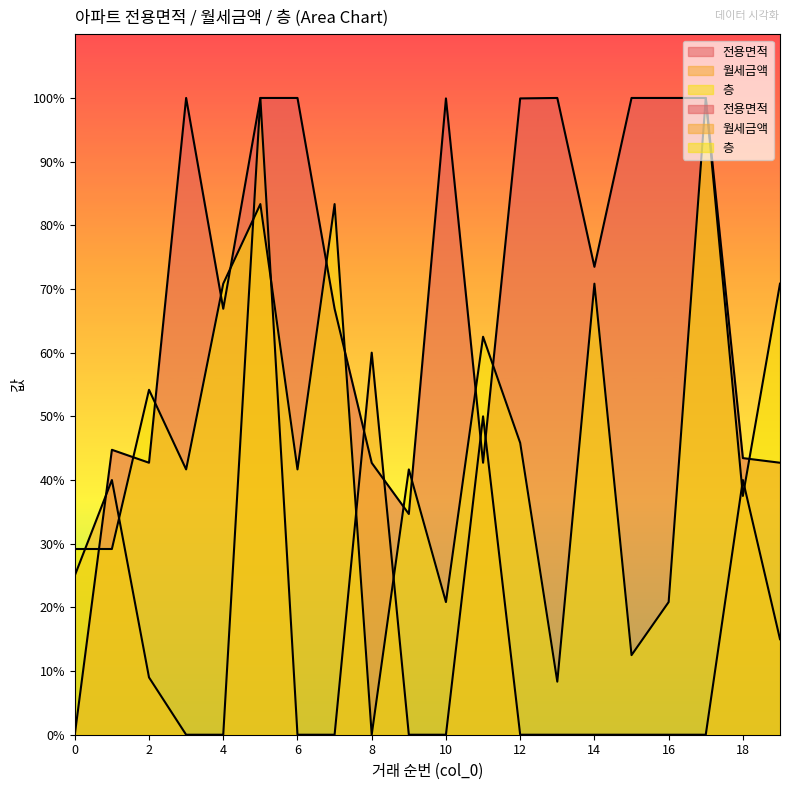

In 월세금액, how many points are higher than both neighbors (excluding endpoints)?

5